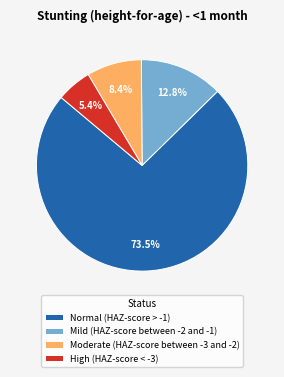

What percentage is the Mild (HAZ-score between -2 and -1) slice, to the nearest percent?

13%